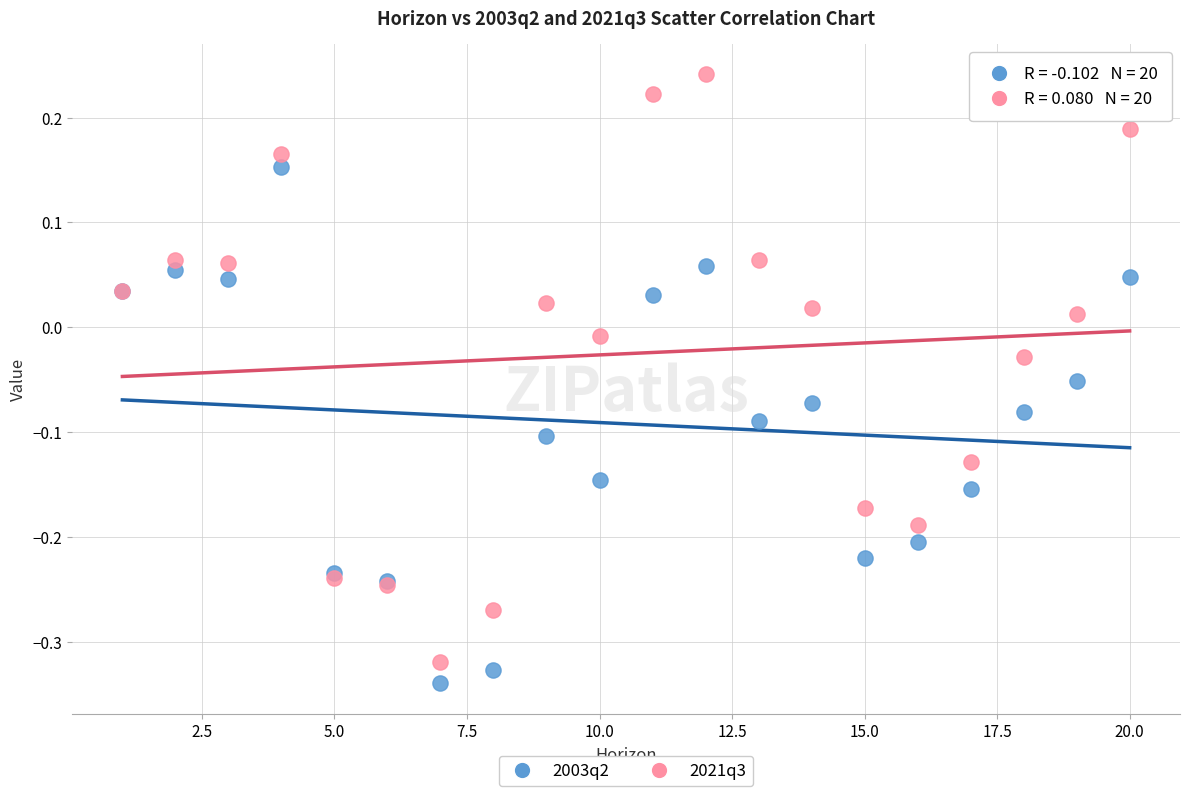

Which series reaches the maximum Y coordinate?

2021q3